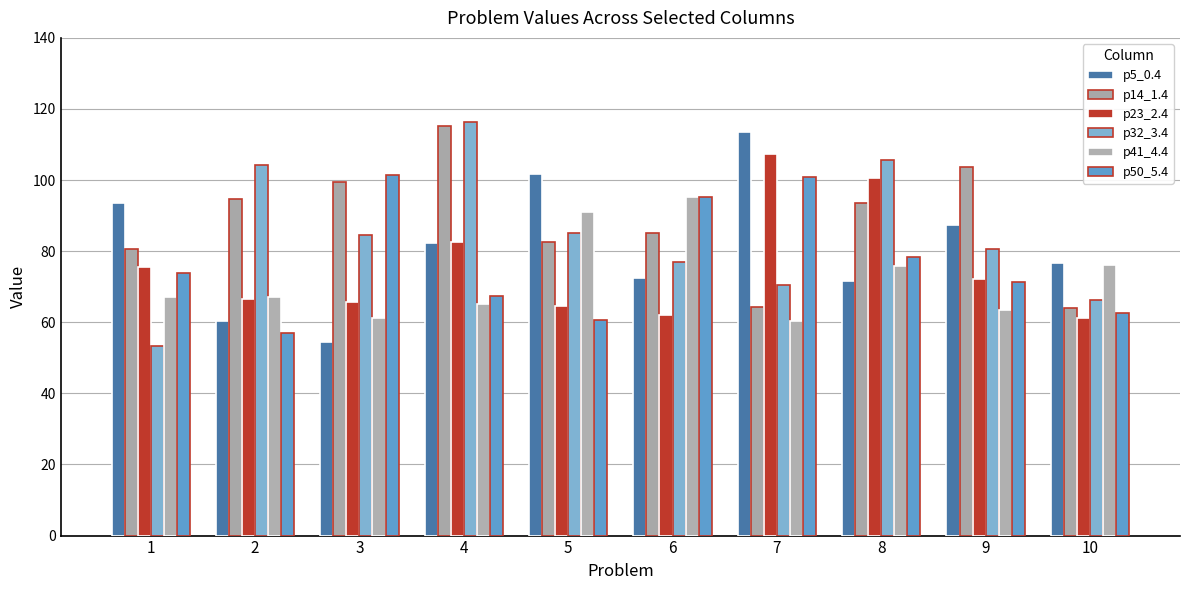

Is the value of p23_2.4 at 4 greater than the value of p32_3.4 at 10?

Yes